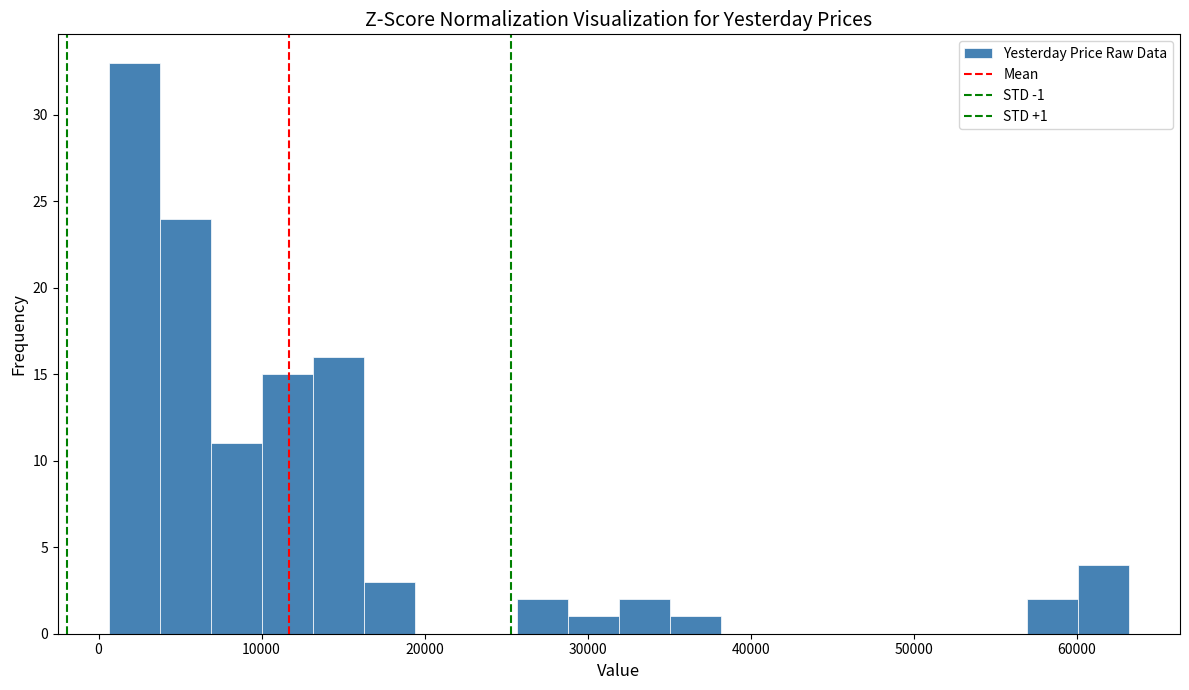

Around what value on the x-axis is the tallest bar? Give the approximate position of its centre, as read against the axis.

2000